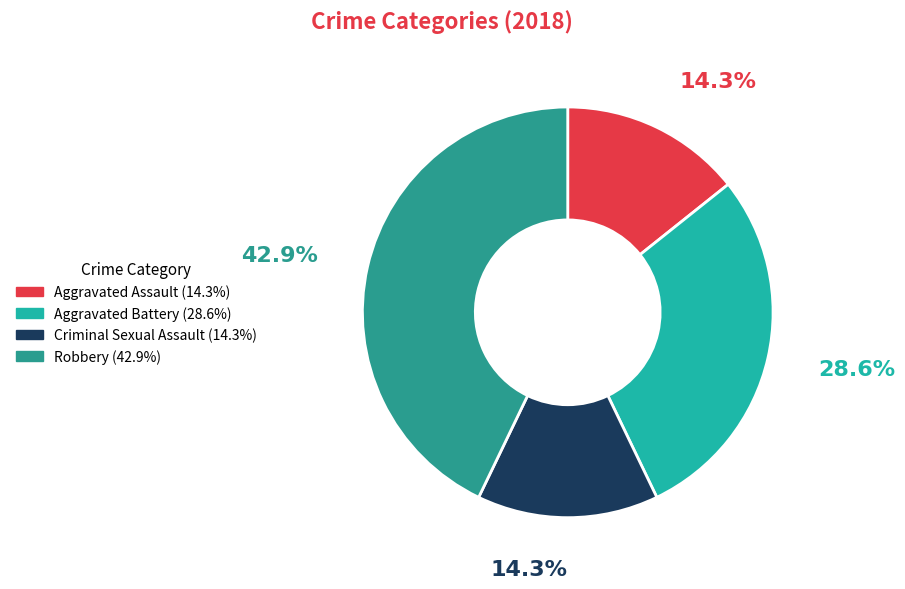

To the nearest percent, what is the average slice percentage?

25%